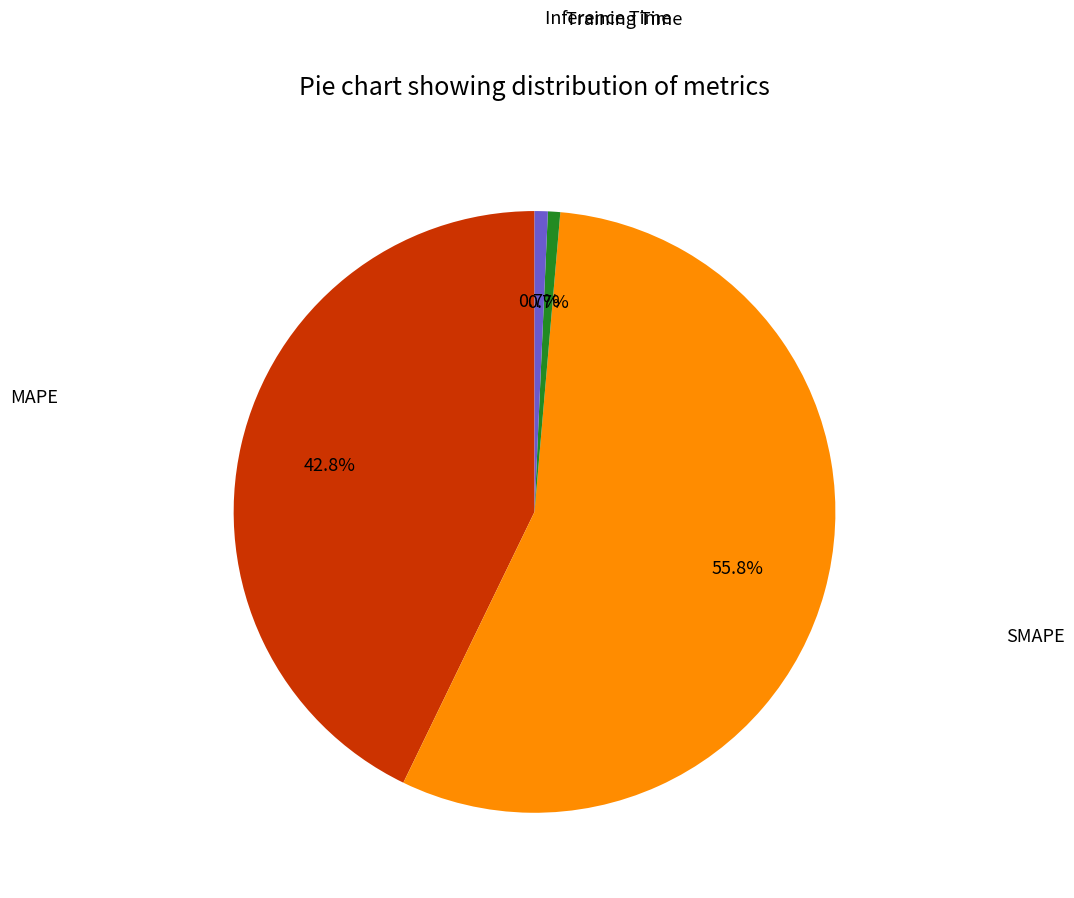

What is the ratio of the value at MAPE to the value at SMAPE?

0.8